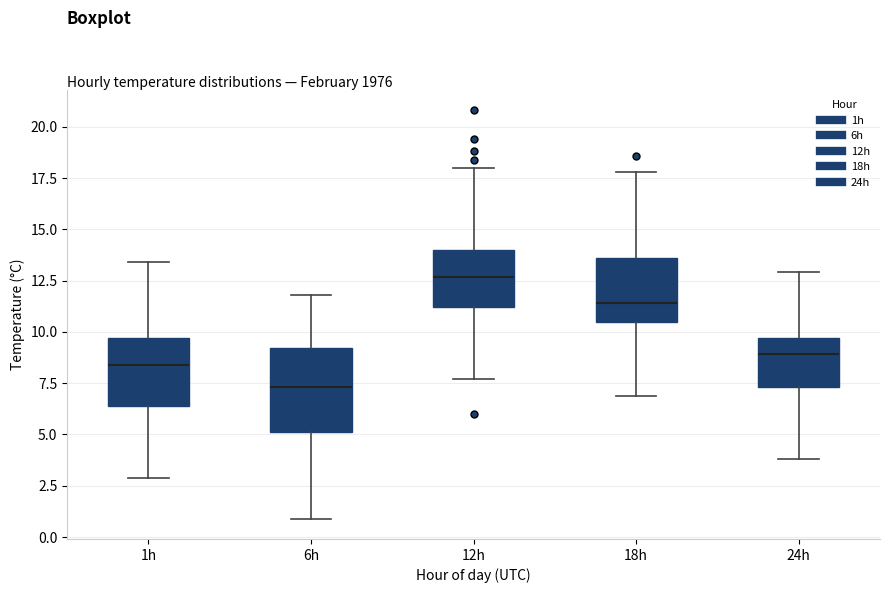

Reading left to right, transcribe this box plot: for each box, give where its median line is, the range the box spans, and where its two whiskers end, as read against the y-axis. The values are not printed on the chart, so give them approximately, as read against the axis.

1h: median 8.5, box 6.5 to 9.5, whiskers 3.0 to 13.5
6h: median 7.5, box 5.0 to 9.0, whiskers 1.0 to 12.0
12h: median 12.5, box 11.0 to 14.0, whiskers 7.5 to 18.0
18h: median 11.5, box 10.5 to 13.5, whiskers 7.0 to 18.0
24h: median 9.0, box 7.5 to 9.5, whiskers 4.0 to 13.0